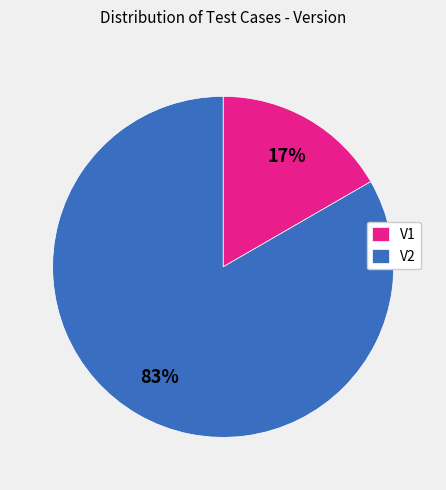

Between V1 and V2, which is larger?

V2